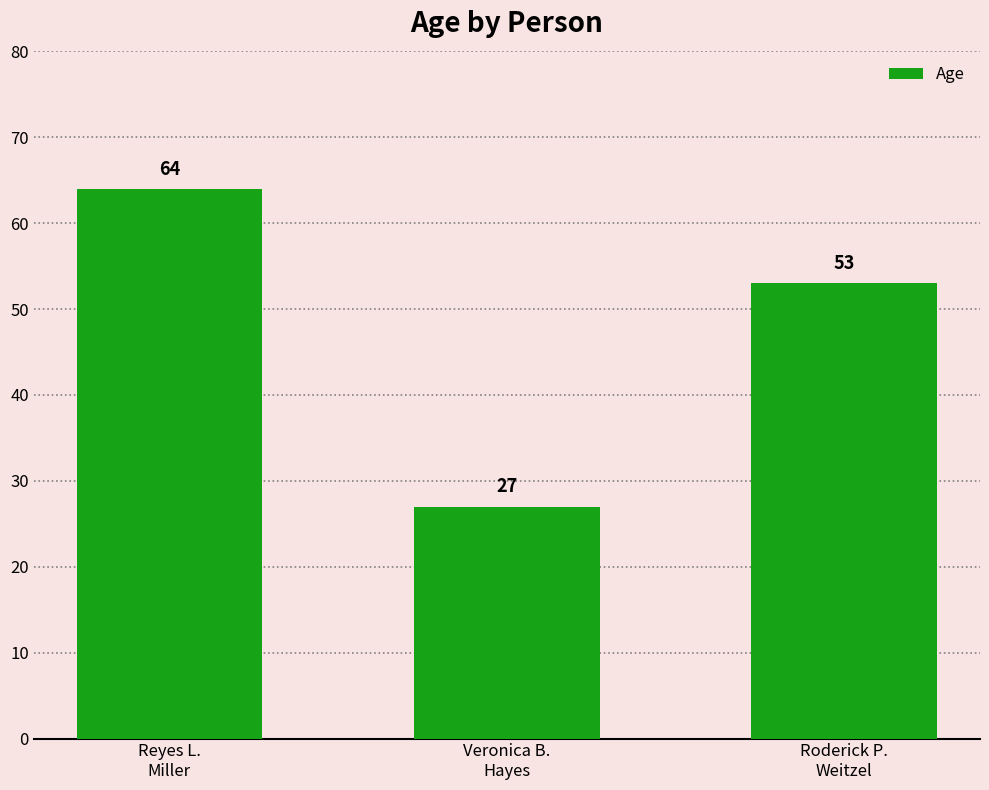

How many values are between 27 and 64?

3